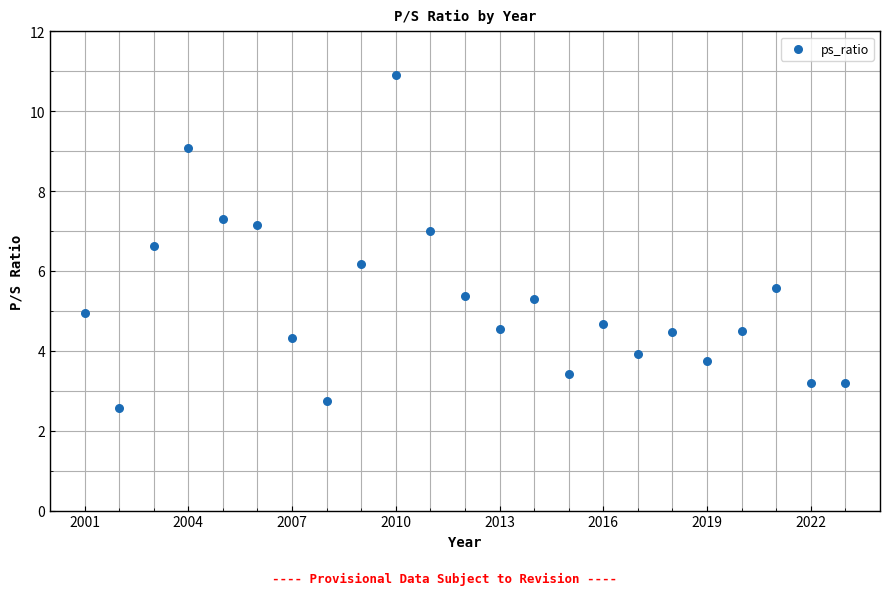

What is the range of X values (max minus min)?

22.0